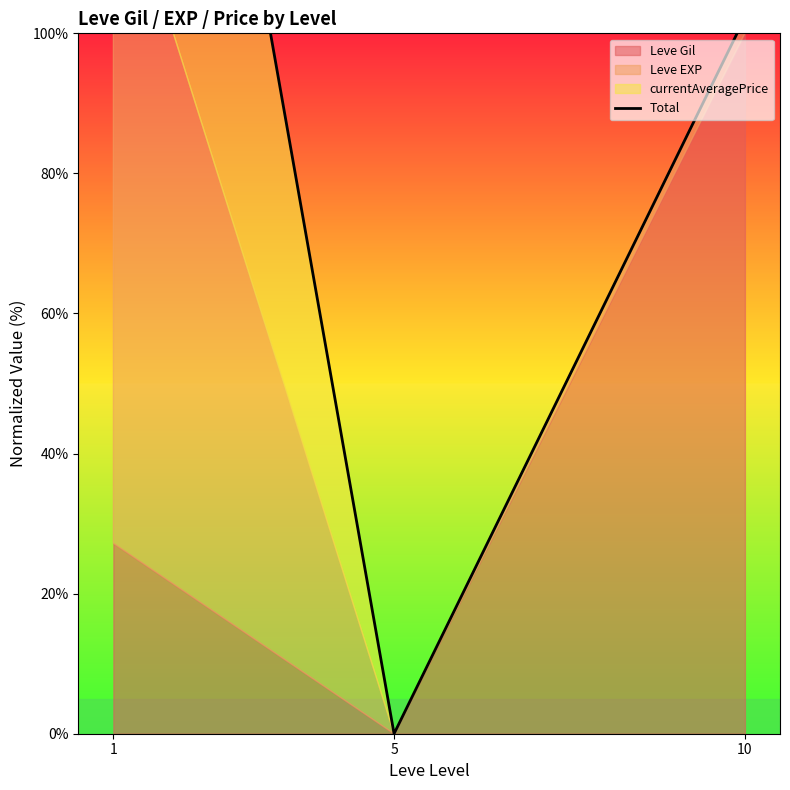

What is the average value?

109.8